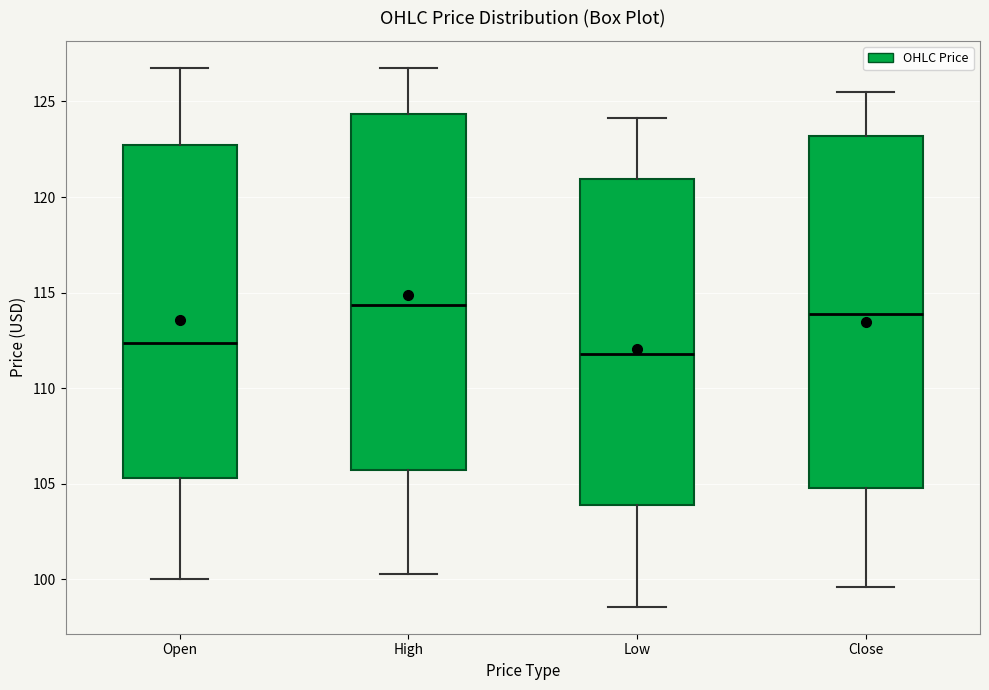

Reading left to right, transcribe this box plot: for each box, give where its median line is, the range the box spans, and where its two whiskers end, as read against the y-axis. The values are not printed on the chart, so give them approximately, as read against the axis.

Open: median 112.5, box 105.5 to 122.5, whiskers 100.0 to 127.0
High: median 114.5, box 105.5 to 124.5, whiskers 100.5 to 127.0
Low: median 112.0, box 104.0 to 121.0, whiskers 98.5 to 124.0
Close: median 114.0, box 105.0 to 123.0, whiskers 99.5 to 125.5